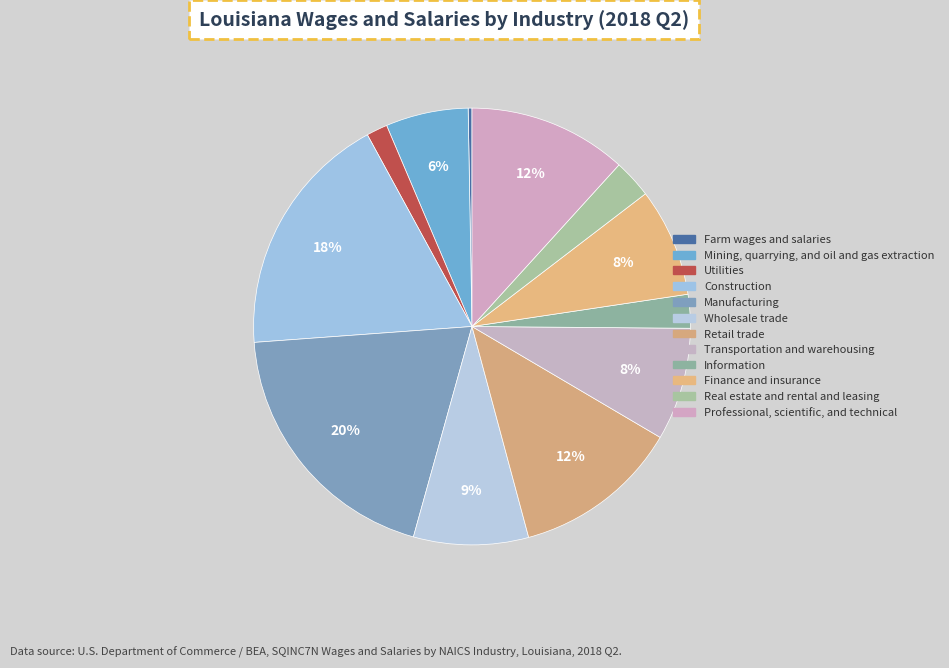

To the nearest percent, what is the difference between the largest and smallest slice percentages?

19%